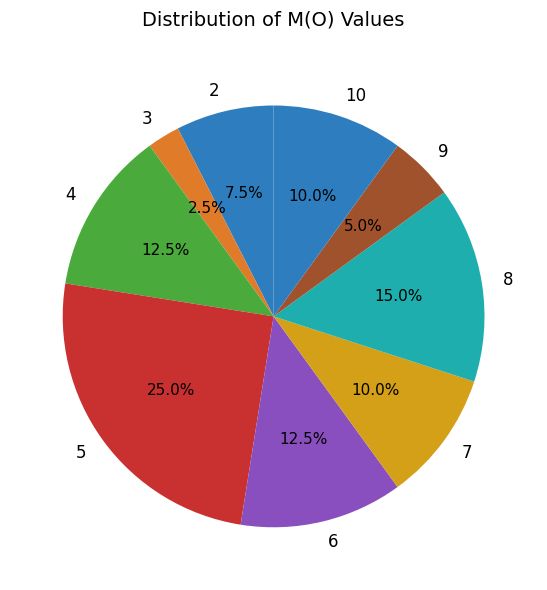

Is there any slice that represents more than half of the pie?

No